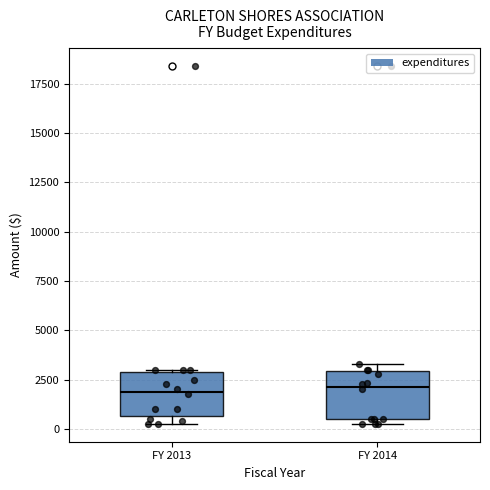

Reading left to right, read every box against the y-axis: the position of its median line, the range the box covers, and the ends of its whiskers. The values are not printed on the chart, so give them approximately, as read against the axis.

FY 2013: median 2000, box 500 to 3000, whiskers 500 (just below the box's lower edge) to 3000
FY 2014: median 2000, box 500 to 3000, whiskers 500 (just below the box's lower edge) to 3500